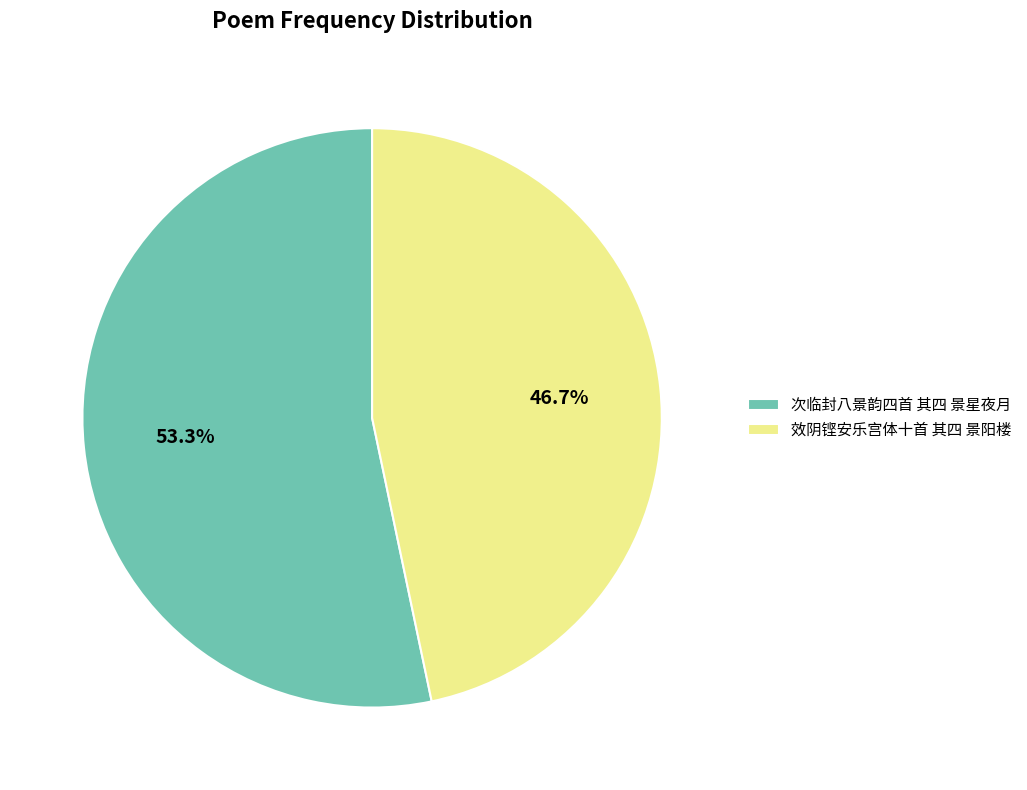

Which slice is the smallest?

效阴铿安乐宫体十首 其四 景阳楼